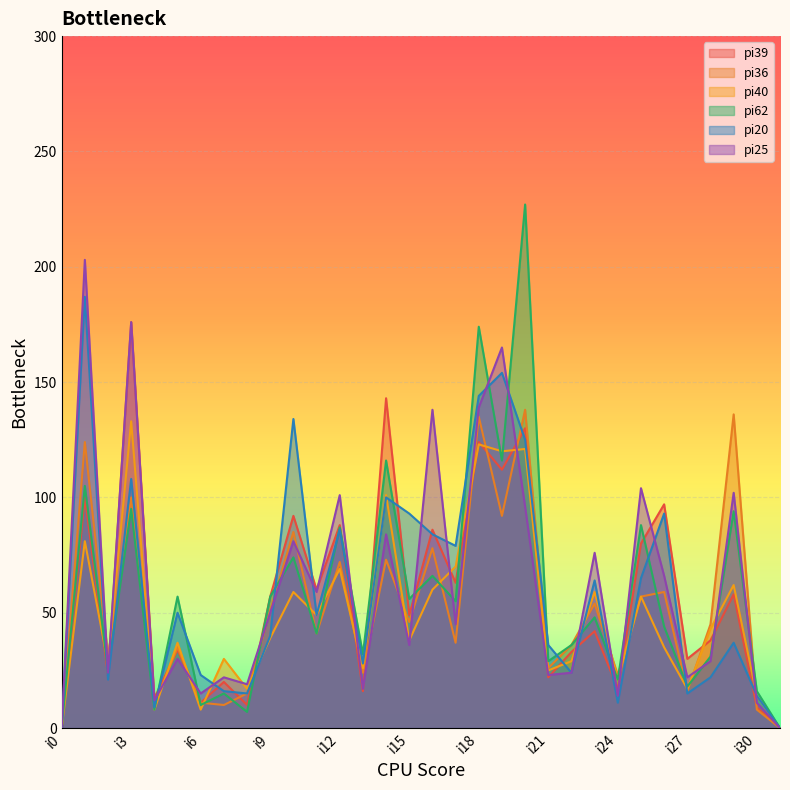

Reading left to right, transcribe all the data shown in this chart.

pi39: 0	100	23	176	13	34	11	20	10	57	92	60	88	16	143	49	86	63	124	112	130	22	33	42	17	80	97	30	38	58	9	0
pi36: 0	124	31	100	10	35	11	10	15	51	85	41	72	24	73	46	78	37	135	92	138	26	36	54	23	57	59	16	45	136	8	0
pi40: 0	81	28	133	8	37	8	30	17	39	59	49	69	26	101	38	60	70	123	120	121	25	29	59	21	57	35	17	43	62	14	0
pi62: 0	105	25	95	8	57	10	15	7	57	74	41	87	32	116	56	66	55	174	116	227	29	36	48	21	88	44	18	31	94	16	0
pi20: 0	187	21	108	9	50	23	16	15	40	134	49	86	28	100	93	84	79	144	154	125	36	24	64	11	65	93	15	22	37	14	0
pi25: 0	203	24	176	12	30	15	22	19	50	81	59	101	17	84	36	138	45	139	165	96	23	24	76	14	104	66	22	29	102	11	0